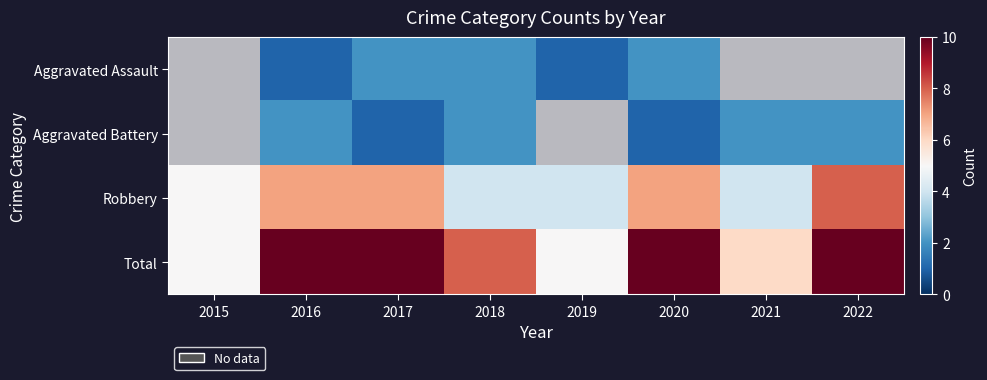

Is it true that Robbery equals 12 at 2020?

False